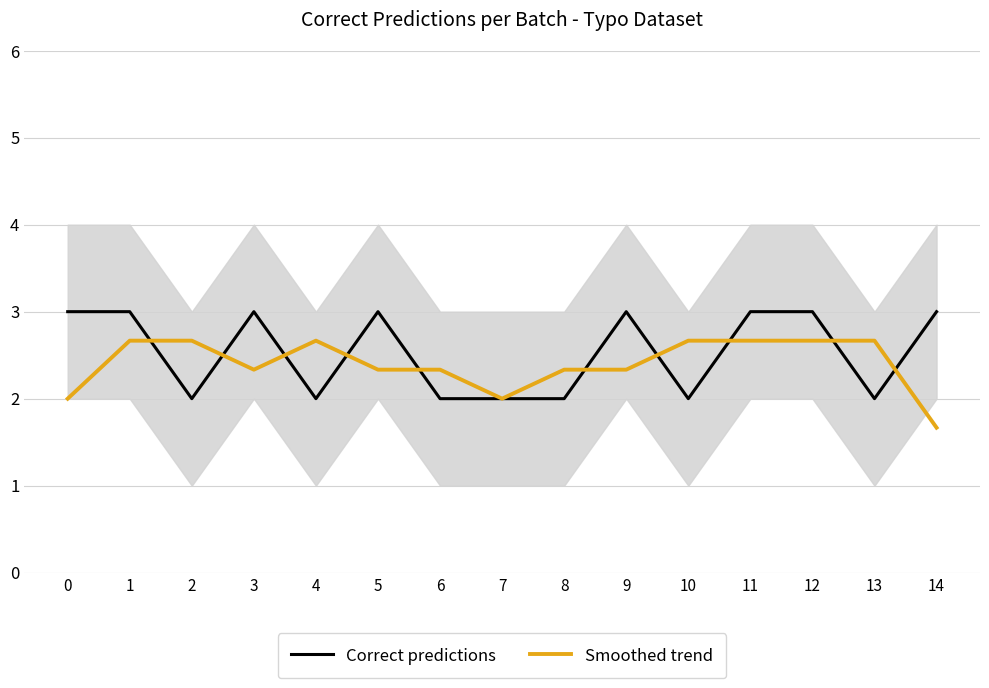

At how many categories does at least one series exceed 2?

14